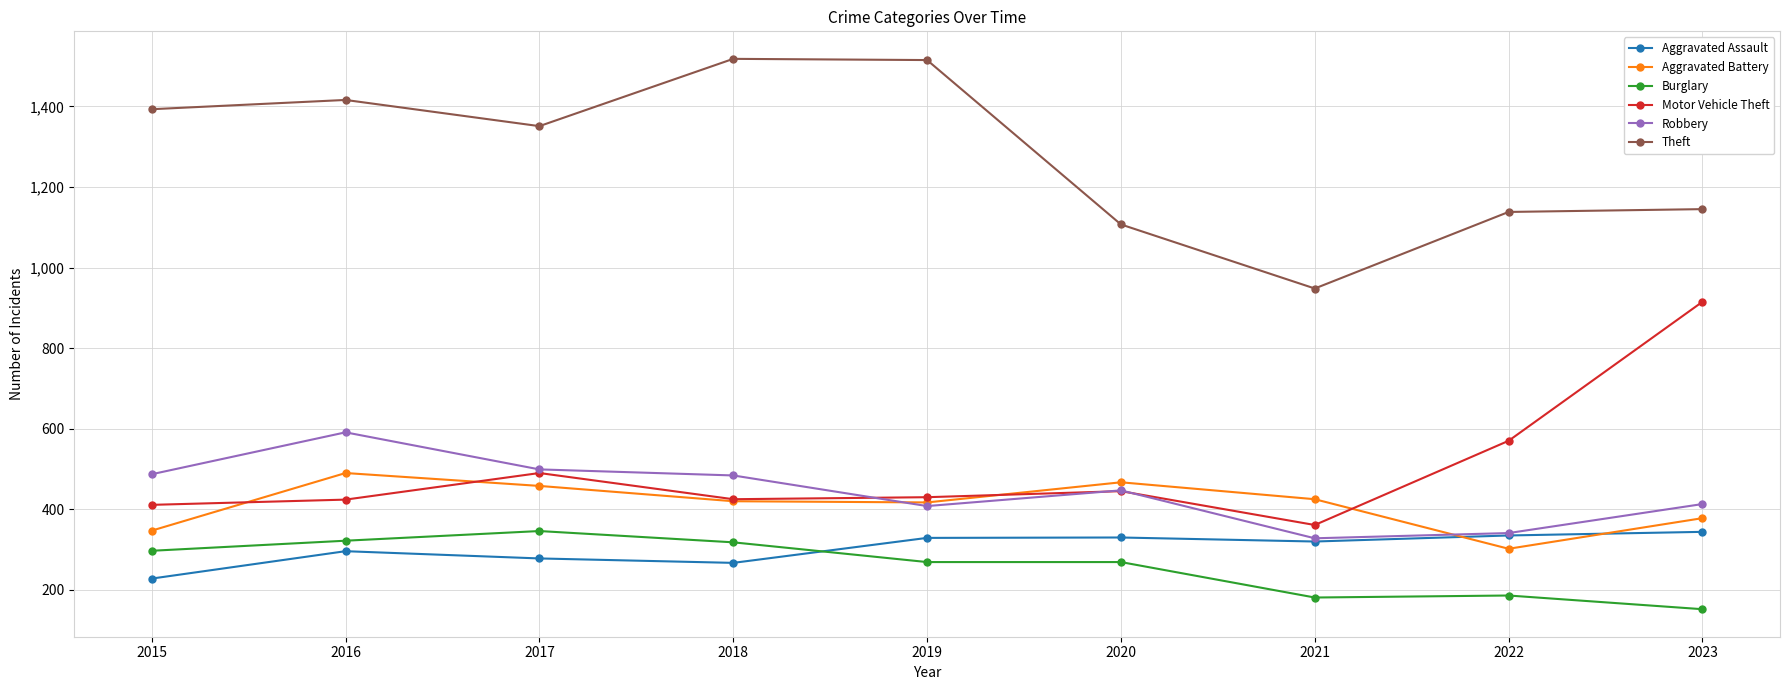

What is the difference between the second highest and second lowest values in the Burglary series?

141